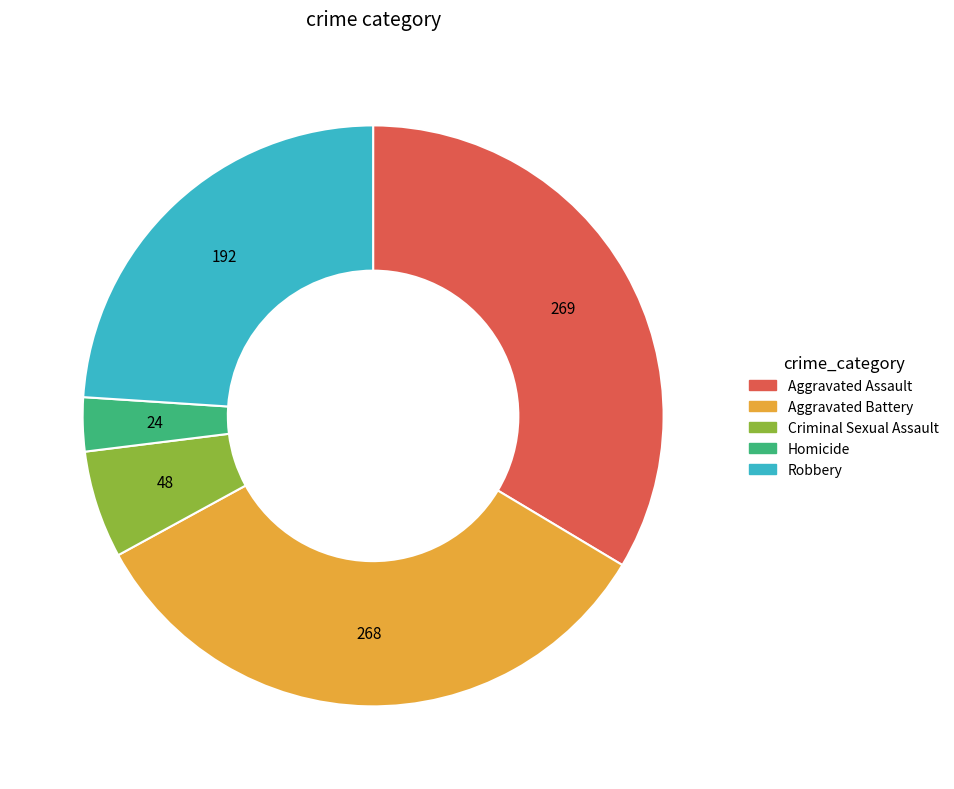

Is Aggravated Battery the majority of the pie?

No